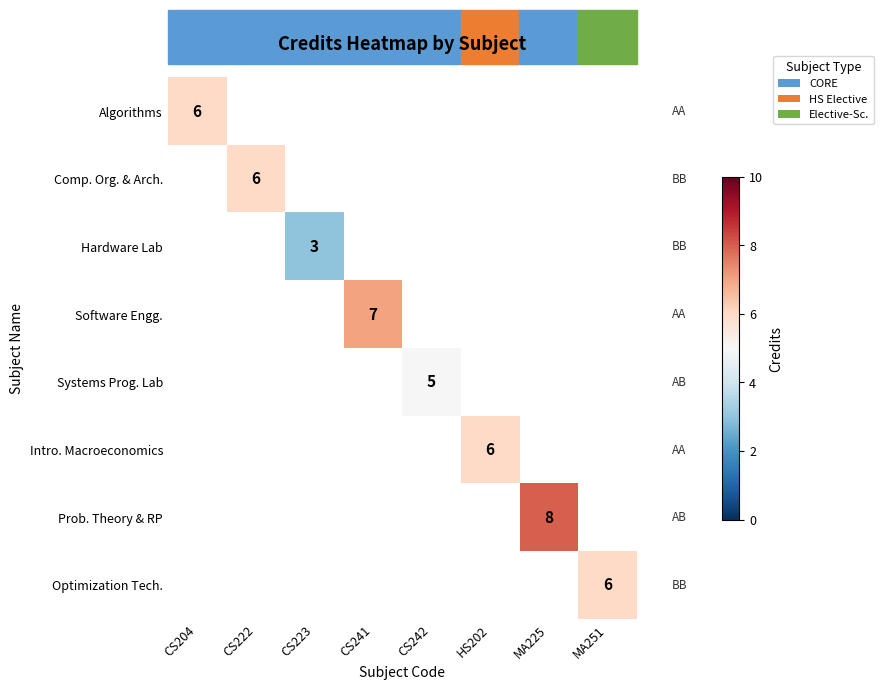

Is the value of Prob. Theory & RP at HS202 greater than the value of Intro. Macroeconomics at CS223?

No